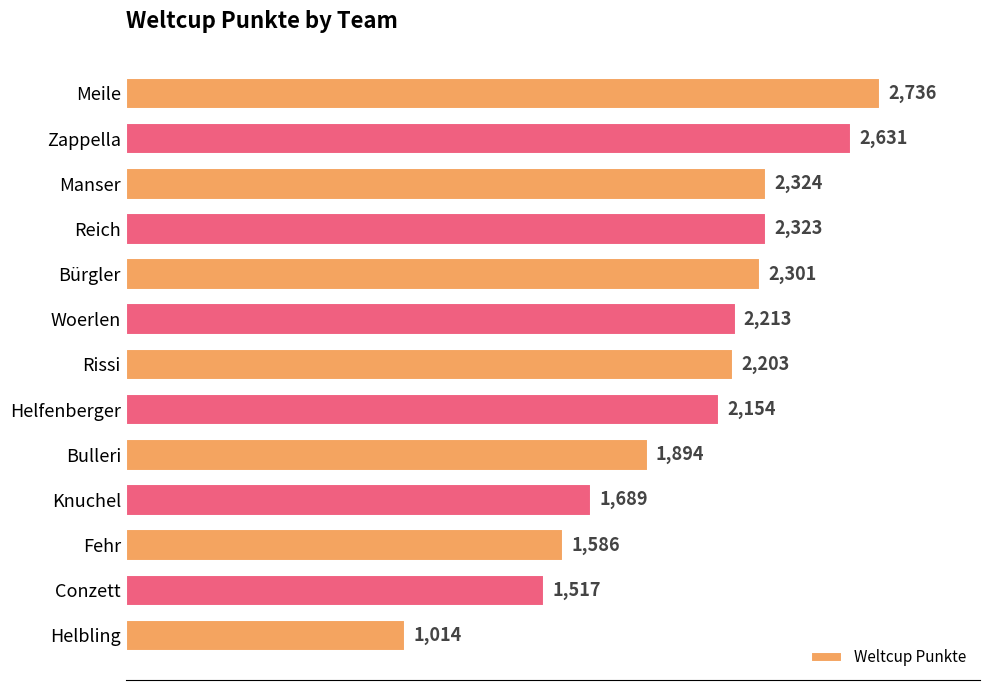

List the labels in order of value, largest first.

Meile, Zappella, Manser, Reich, Bürgler, Woerlen, Rissi, Helfenberger, Bulleri, Knuchel, Fehr, Conzett, Helbling